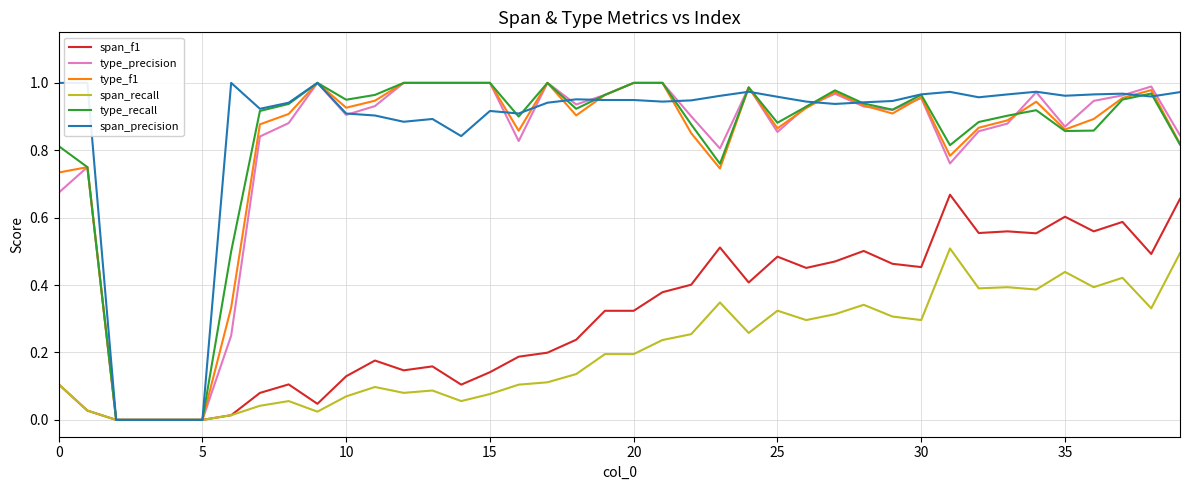

Is it true that type_f1 equals 0.9 at 35?

True